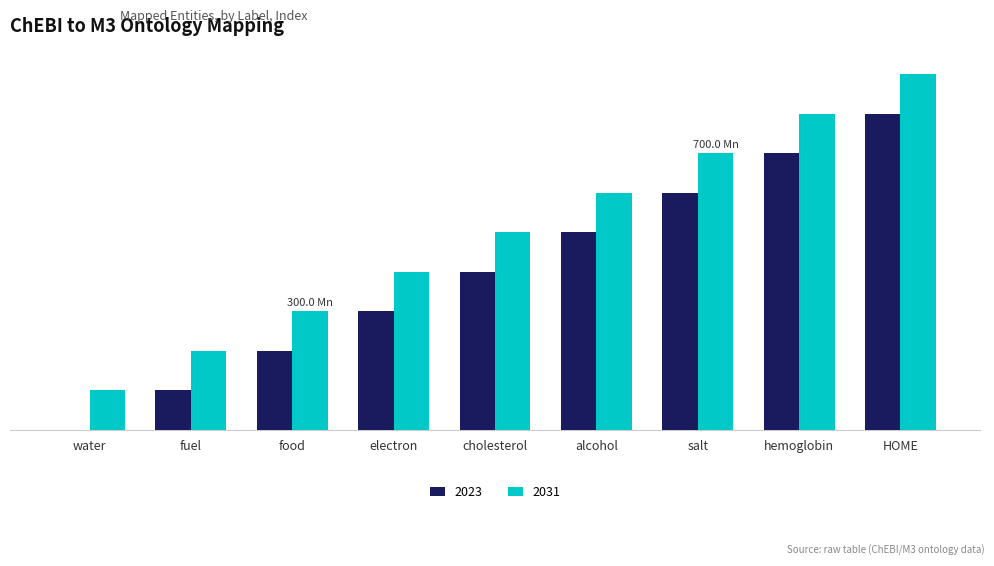

What are all the series names shown in the legend?

2023, 2031